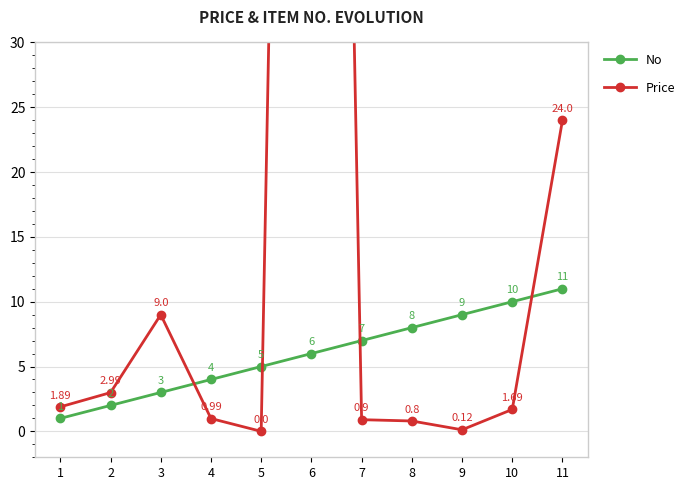

Which series has the largest total across all categories?

Price